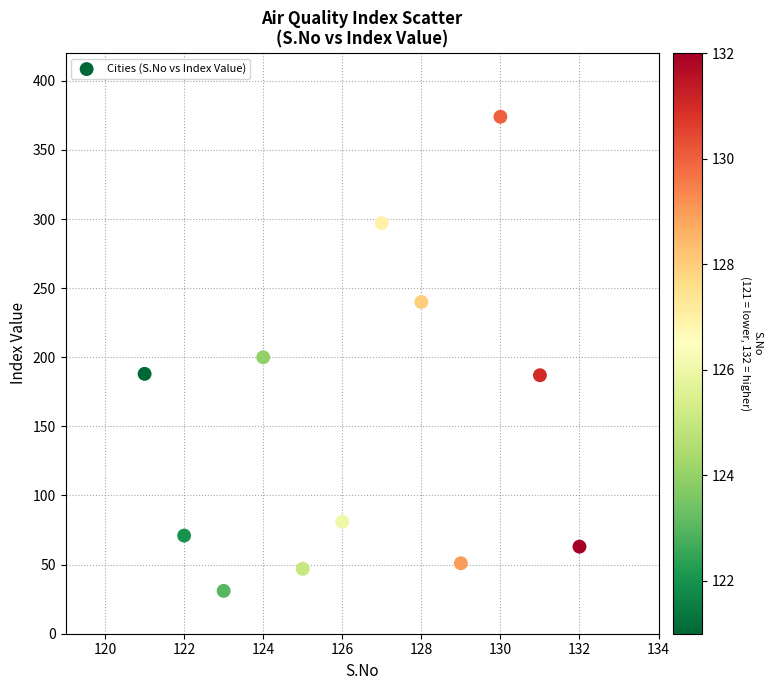

What is the range of Y values (max minus min)?

343